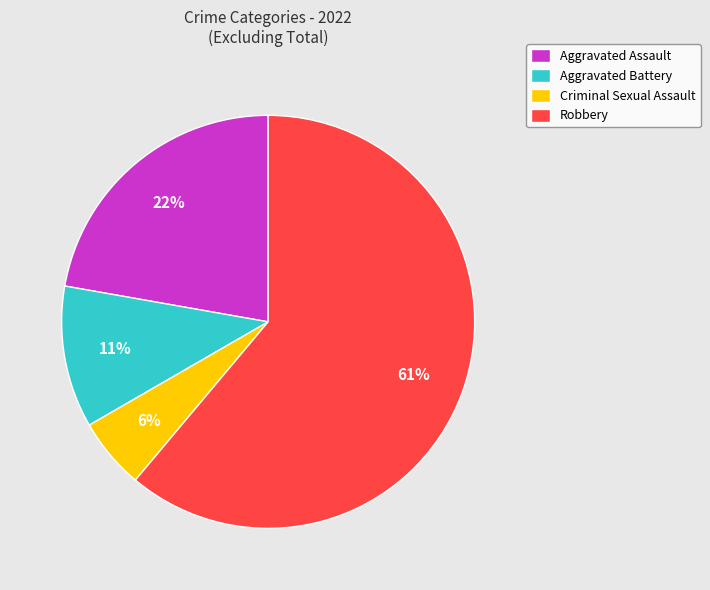

To the nearest percent, what is the average slice percentage?

25%